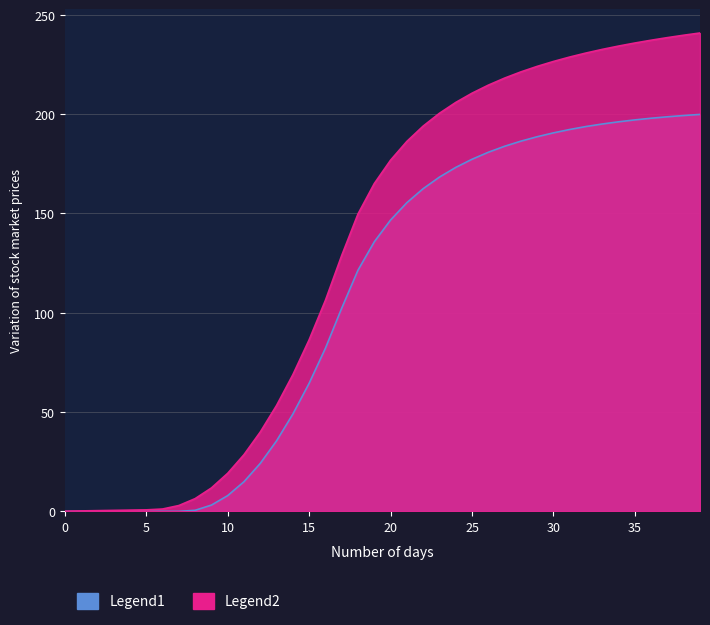

Does the chart display data point markers on the line(s)?

No